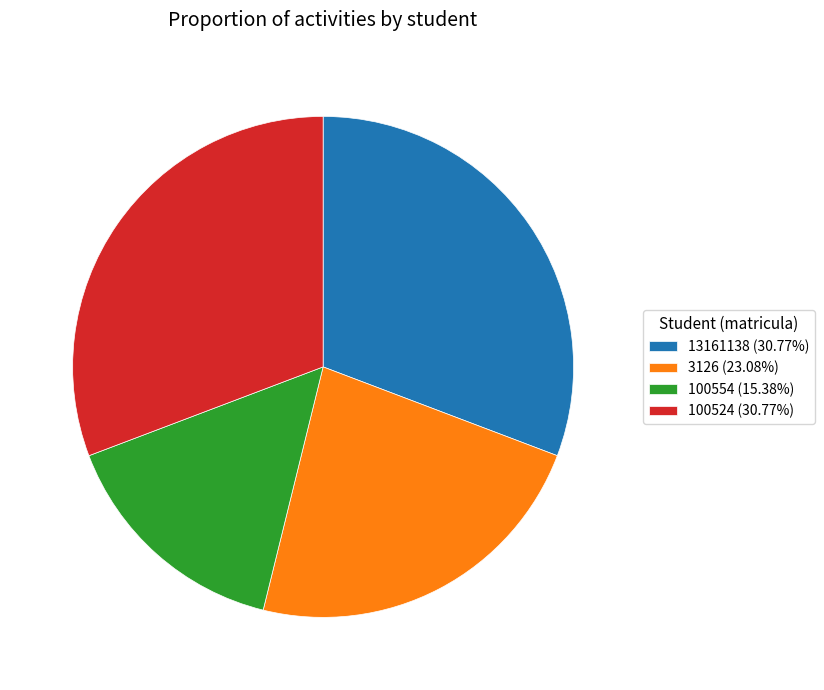

What is the smallest slice in the pie chart?

100554